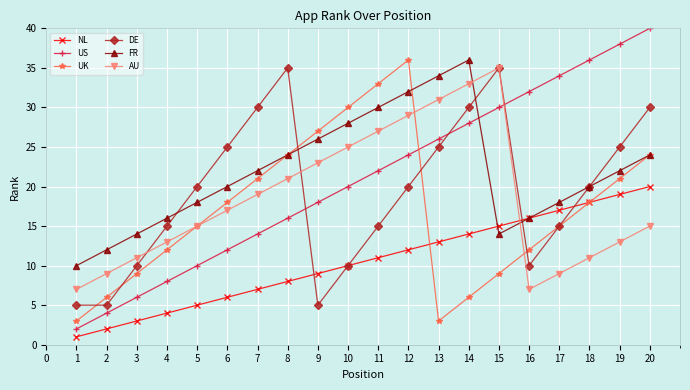

After their last crossing, which series has the higher values: AU or US?

US